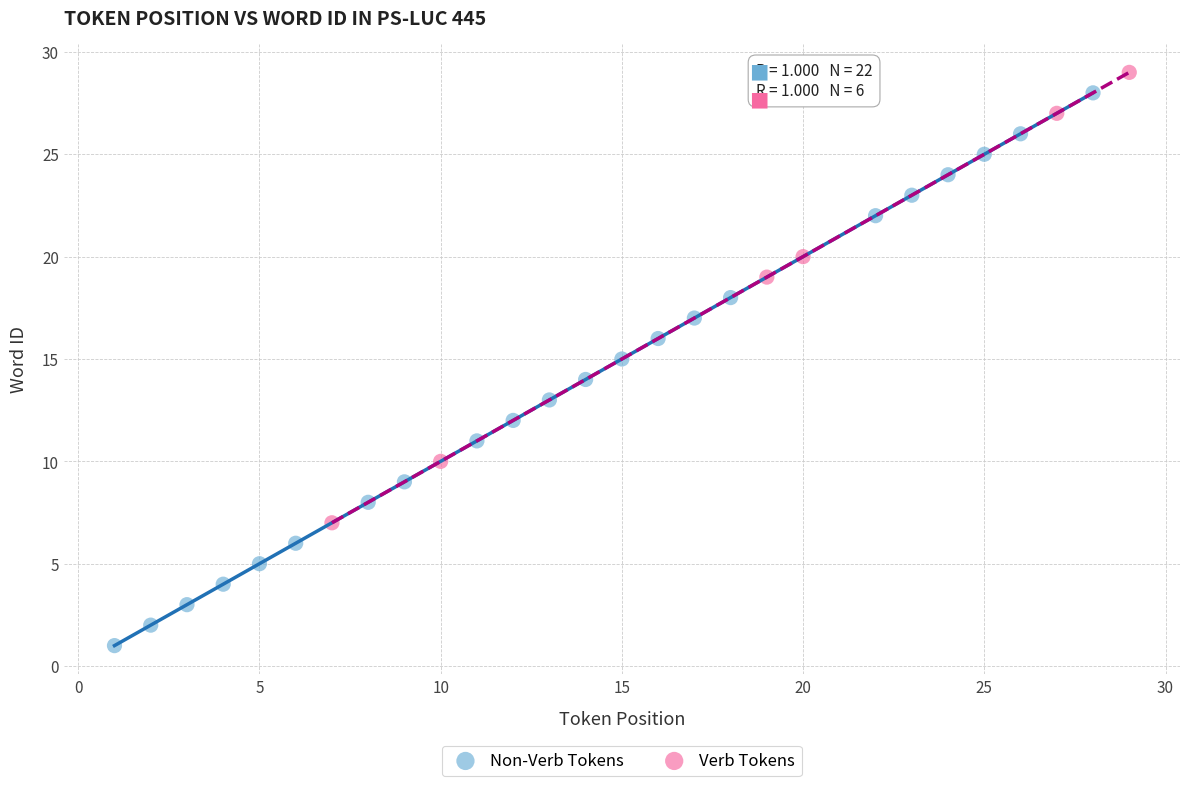

Which series reaches the minimum Y coordinate?

Non-Verb Tokens